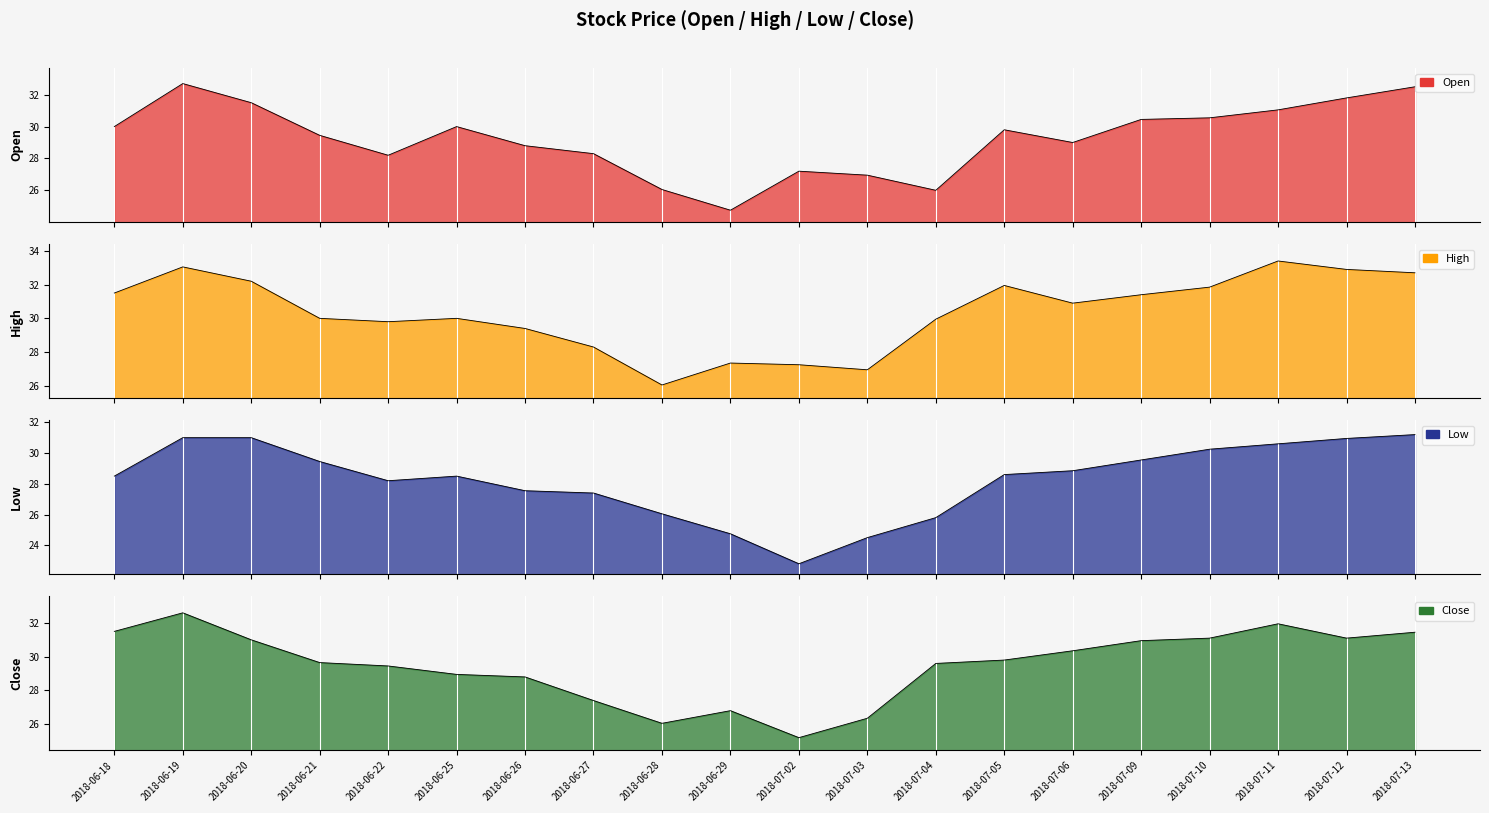

How many values in the High series are below 30?

8